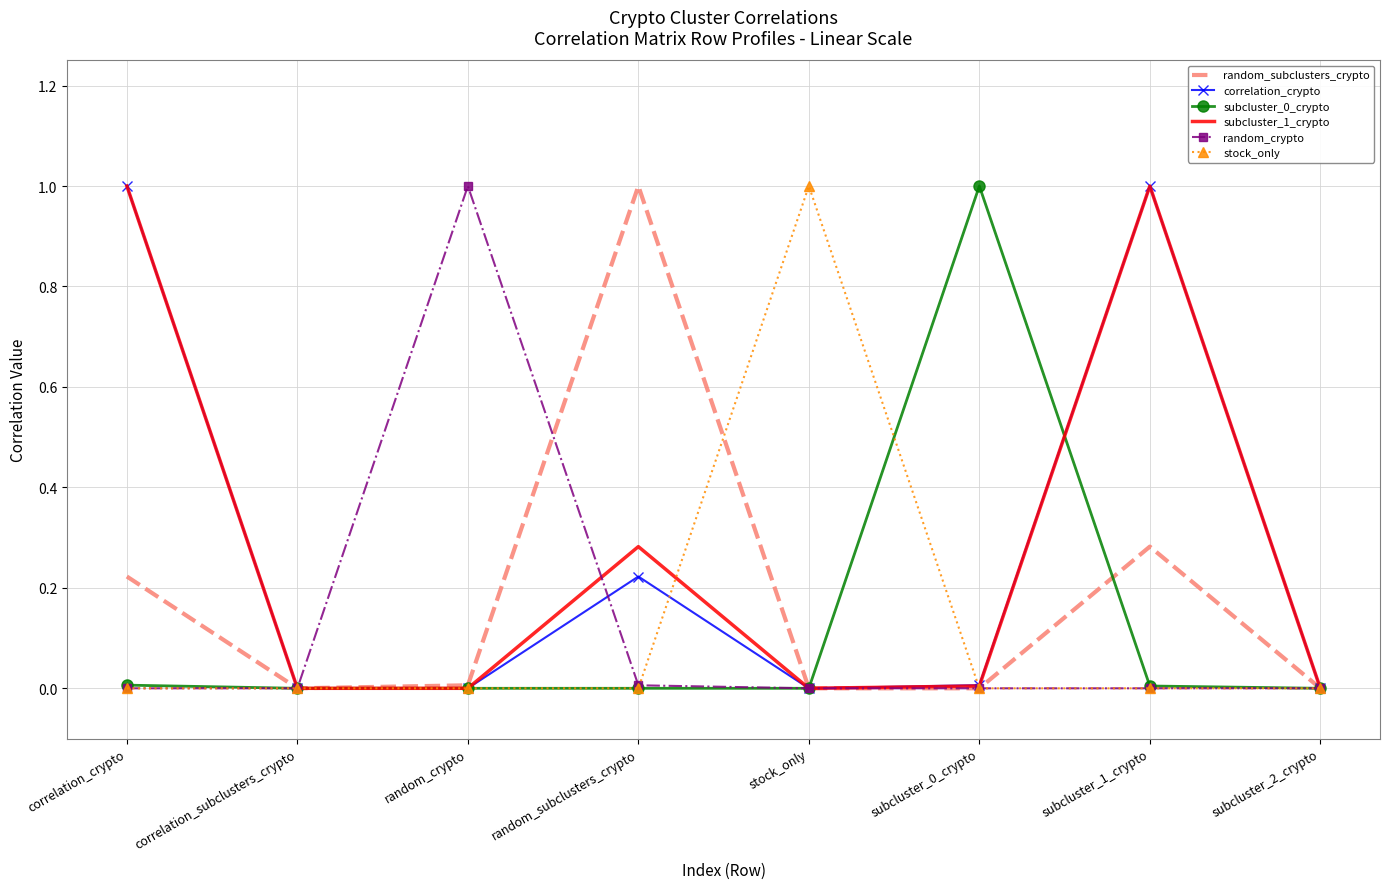

What is the maximum value shown in the chart?

1.0